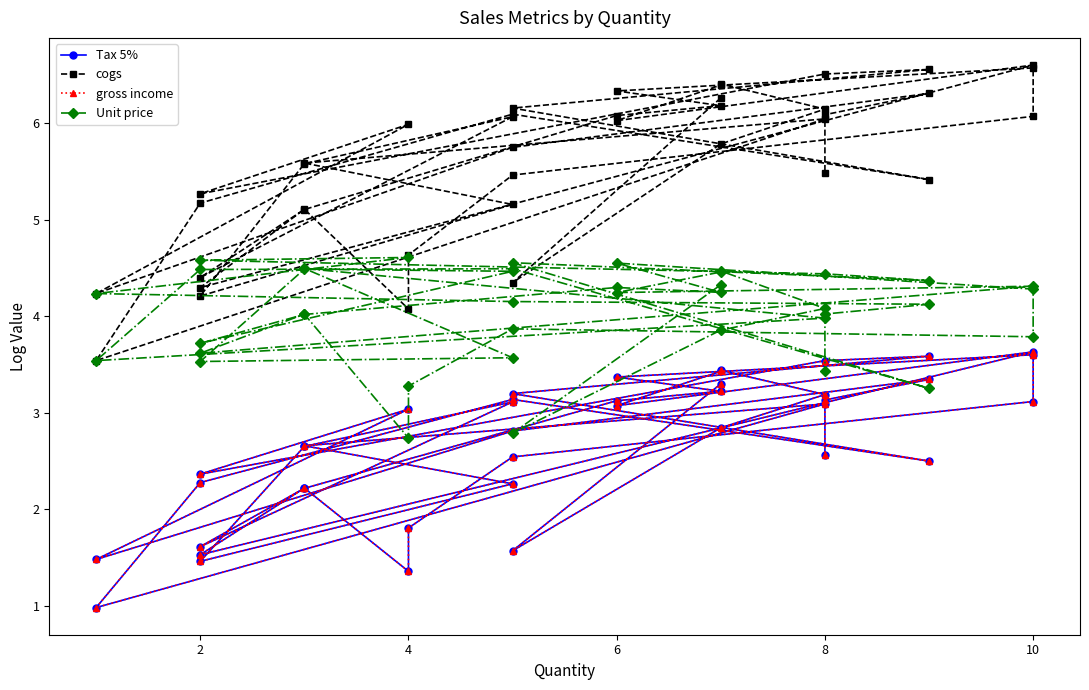

At how many categories does at least one series exceed 2?

40